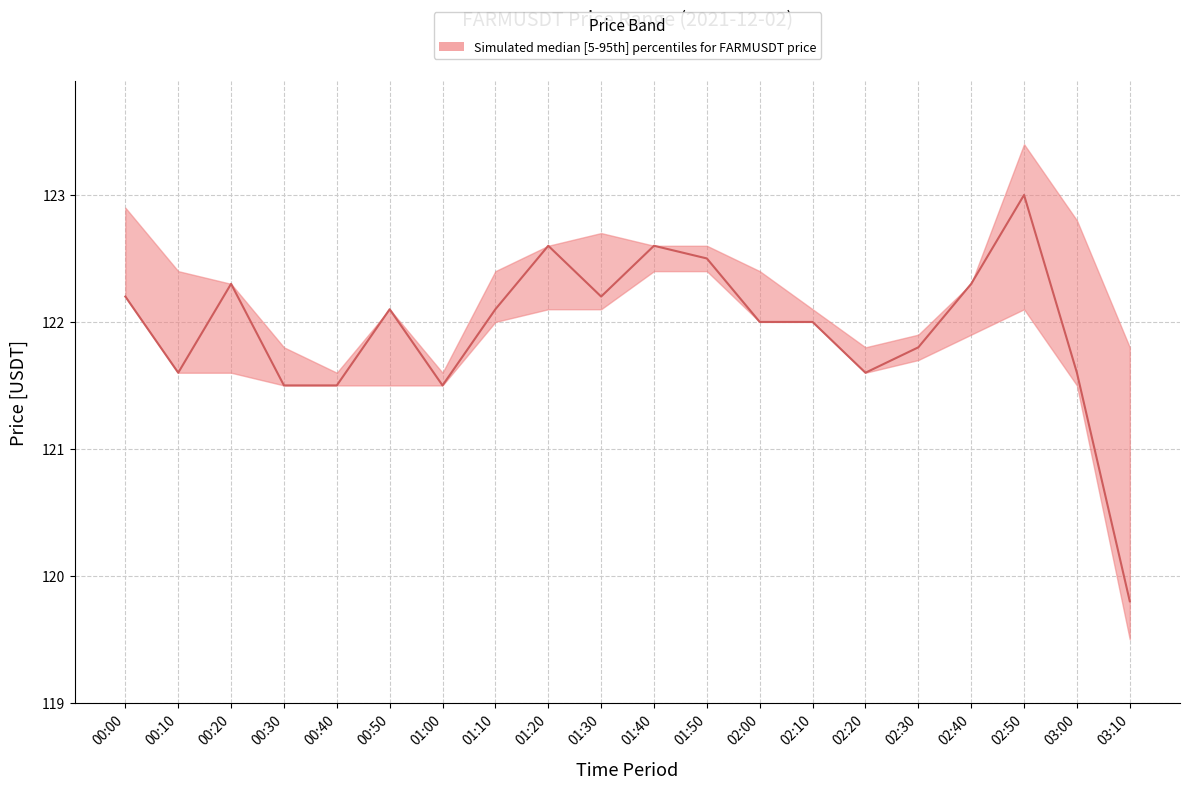

What is the average value?

121.9